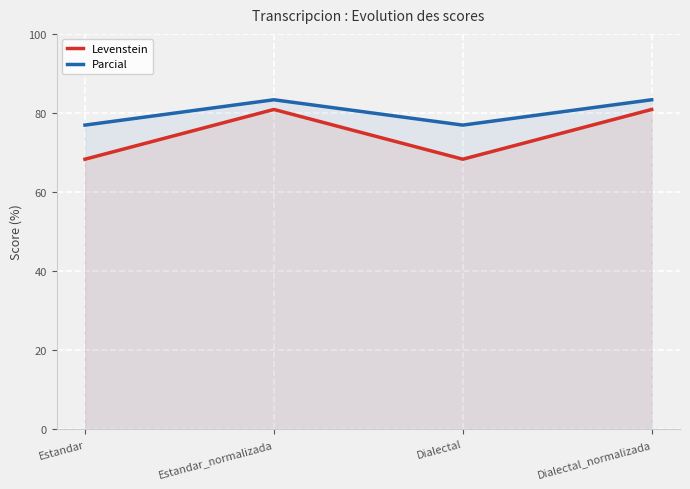

What is the difference between the highest and lowest values at Estandar_normalizada?

2.5